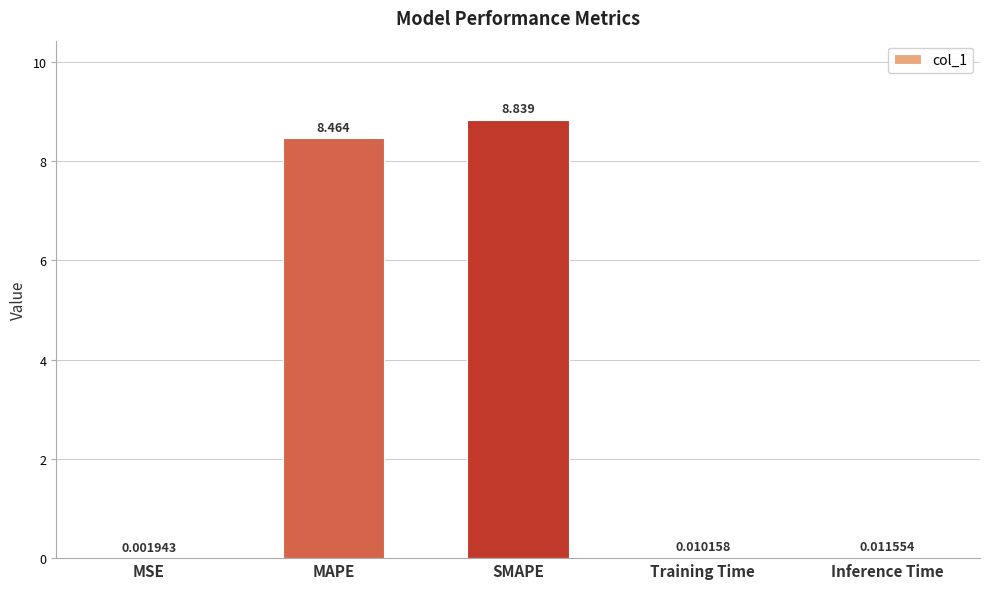

Count the number of data series in this chart.

1